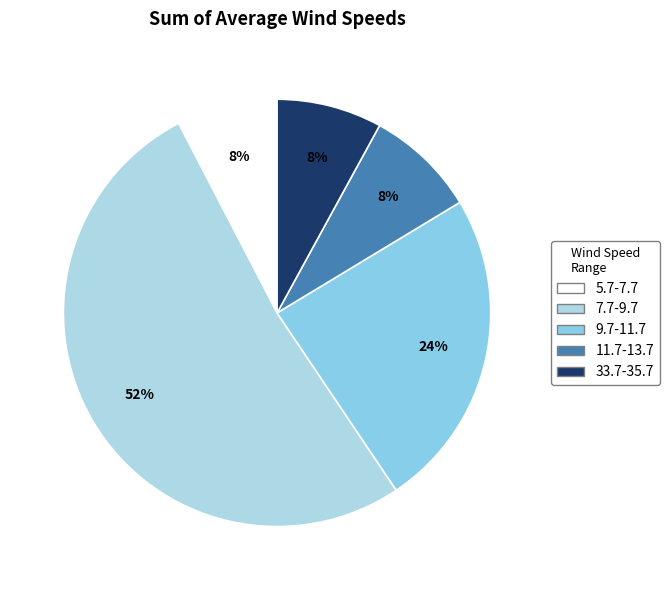

The 7.7-9.7 slice represents 52% of the pie. True or false?

True